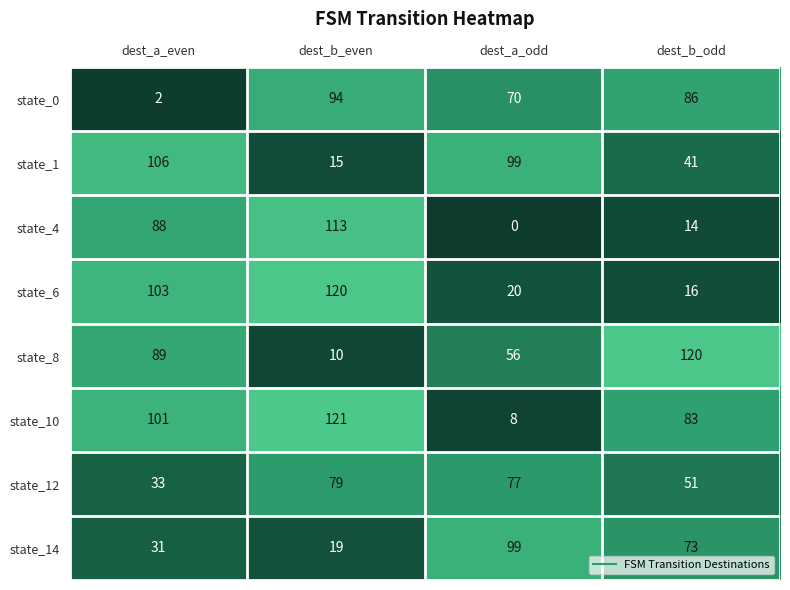

Rank the series at dest_b_even from highest to lowest value.

state_10, state_6, state_4, state_0, state_12, state_14, state_1, state_8